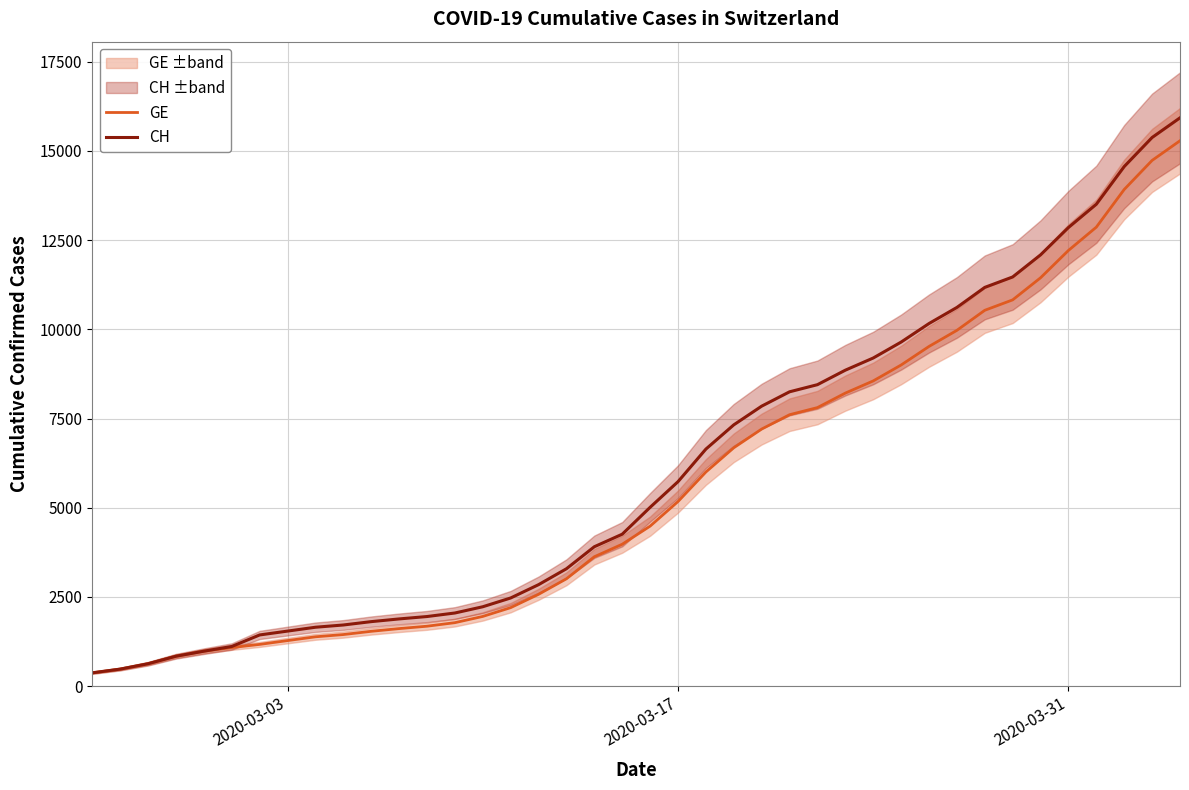

Is this an area chart (filled region under the line)?

No